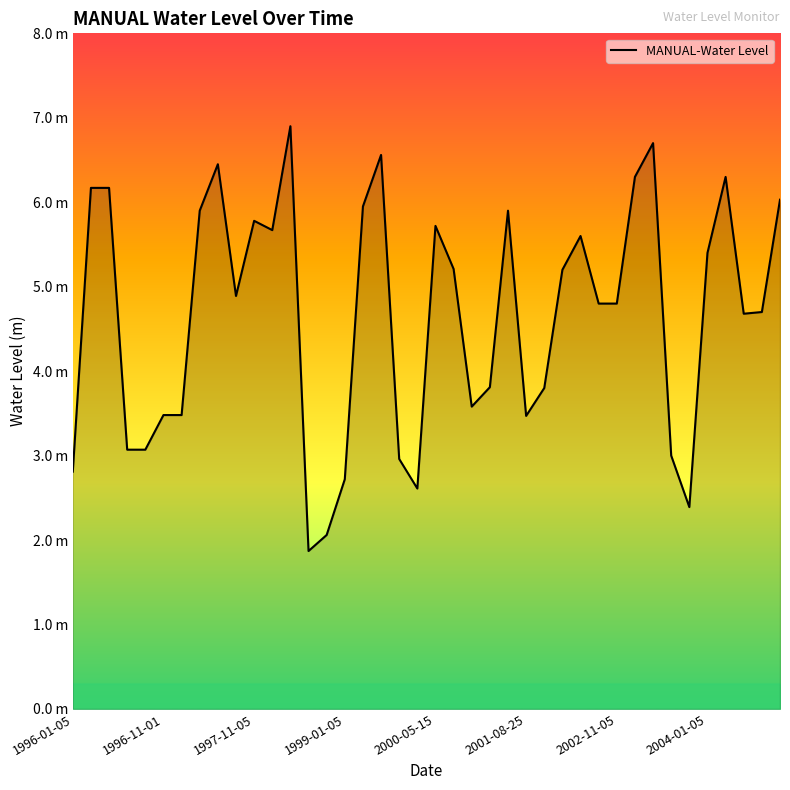

Does the chart have visible grid lines?

No